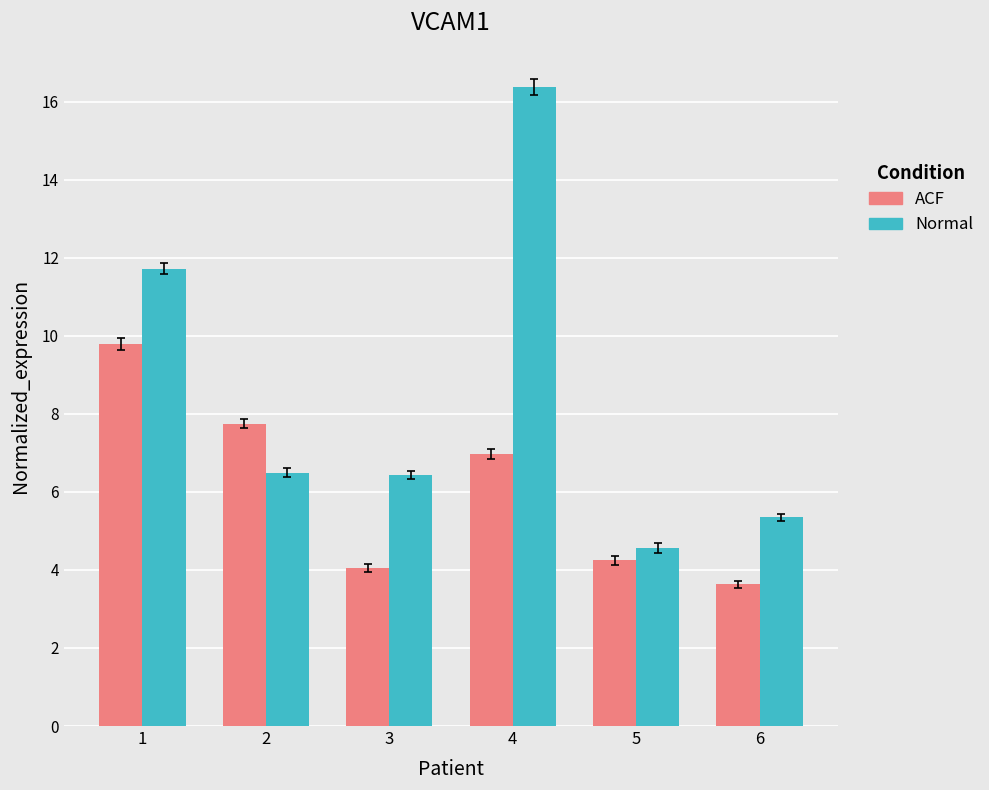

Are the bars horizontal?

No